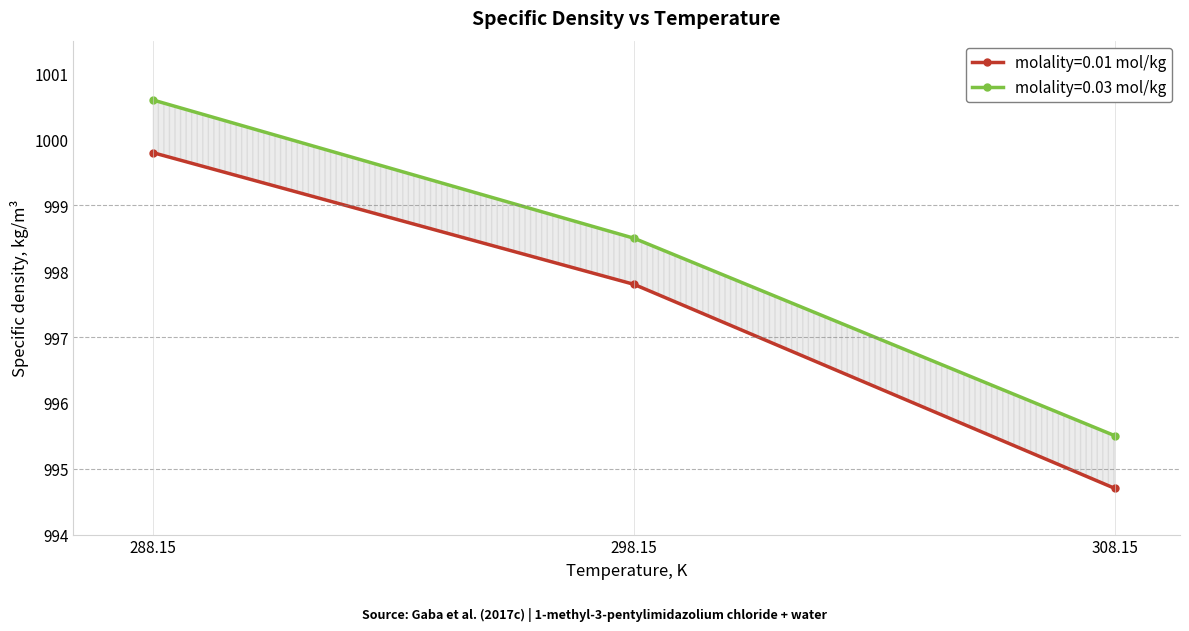

At which label is molality=0.01 mol/kg closest to 997?

298.15